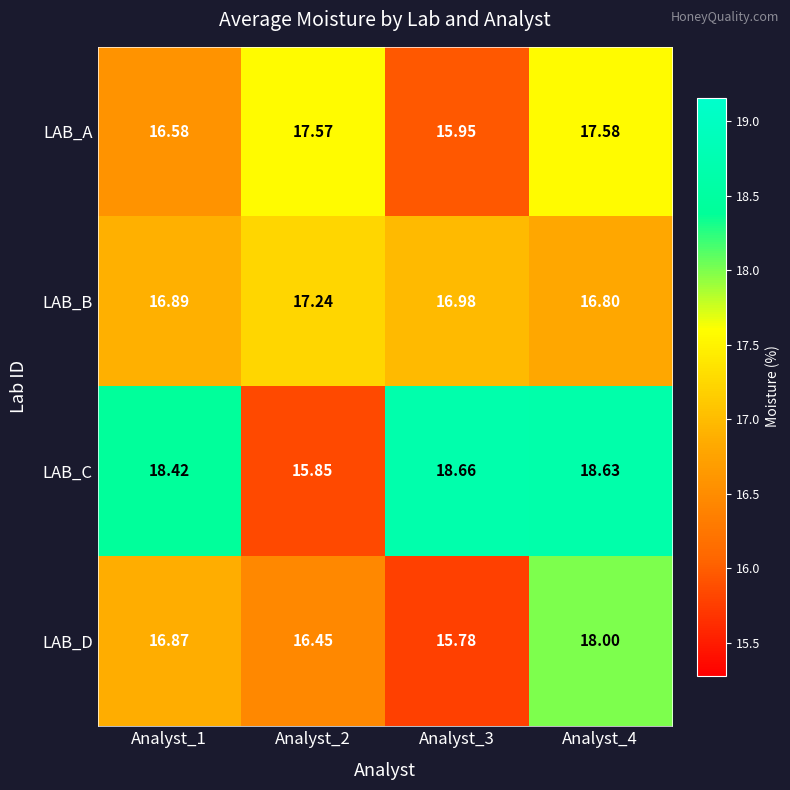

Count the number of categories in the chart.

4